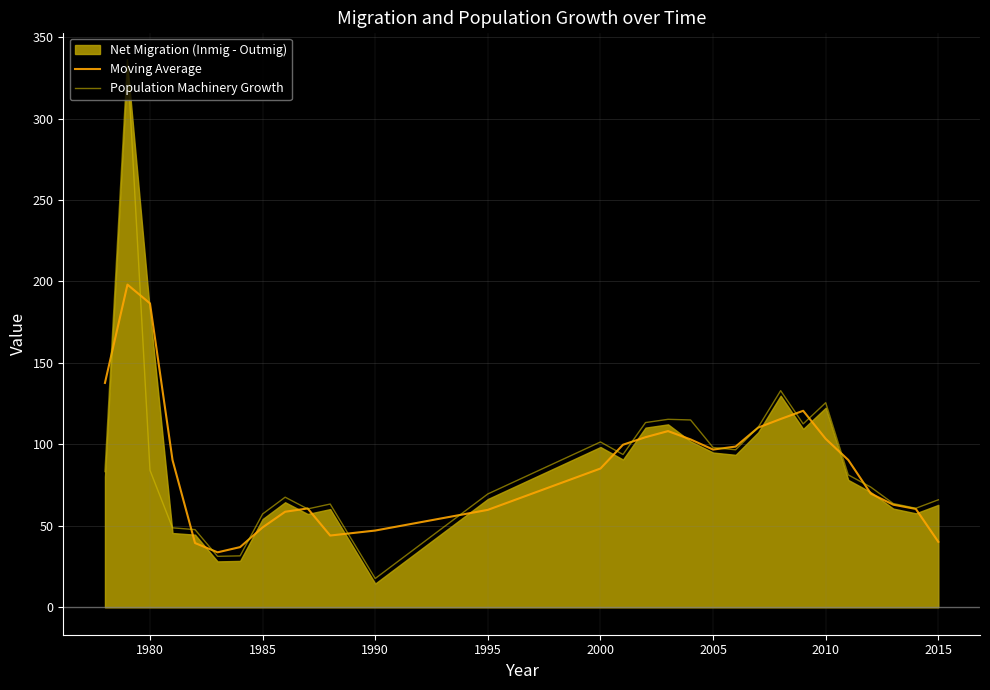

What is the sum of all Moving Average values?

2512.4